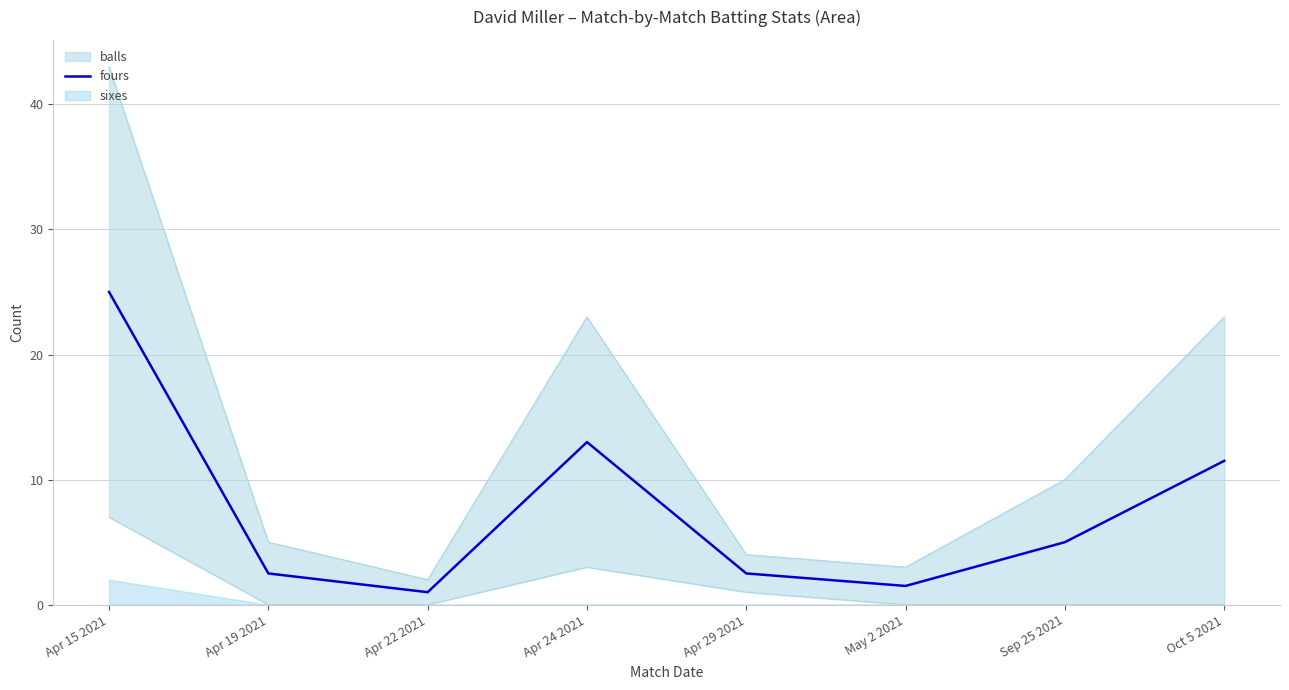

Which category has the highest value in the fours series?

Apr 15 2021